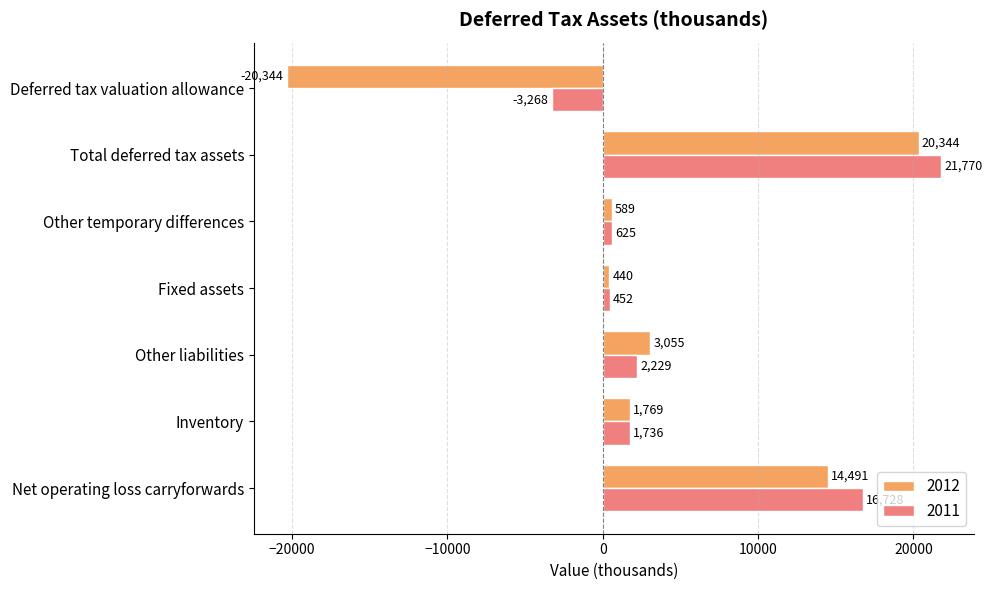

What is the total value across all series at Fixed assets?

892